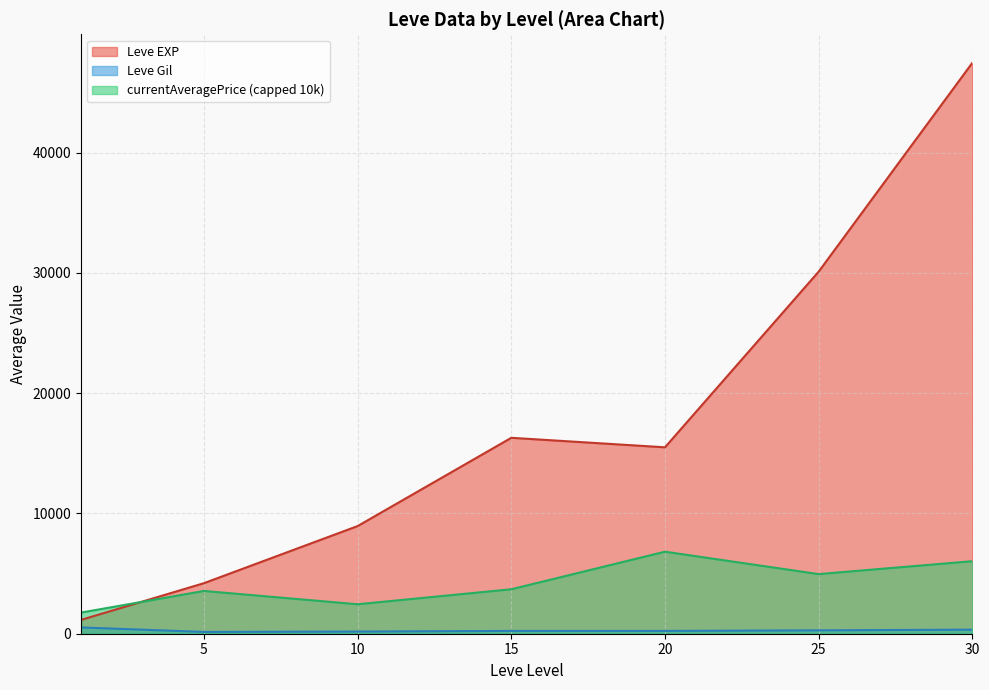

Which series has the largest total across all categories?

Leve EXP